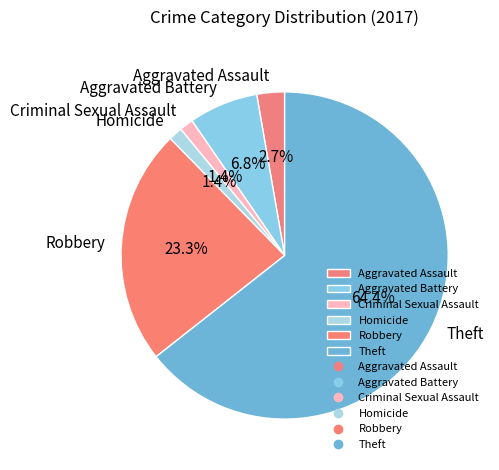

To the nearest percent, what is the average slice percentage?

17%